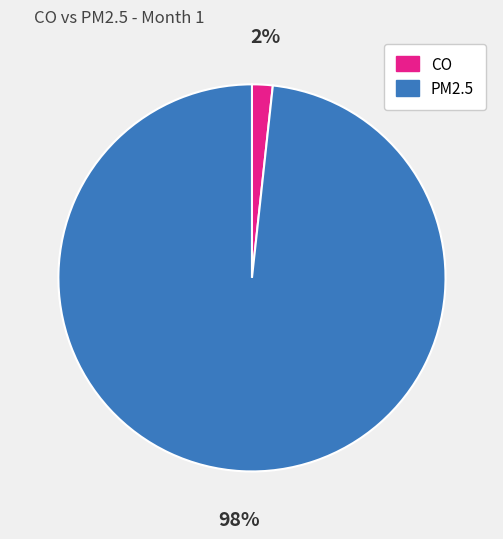

Does any single category account for the majority?

Yes